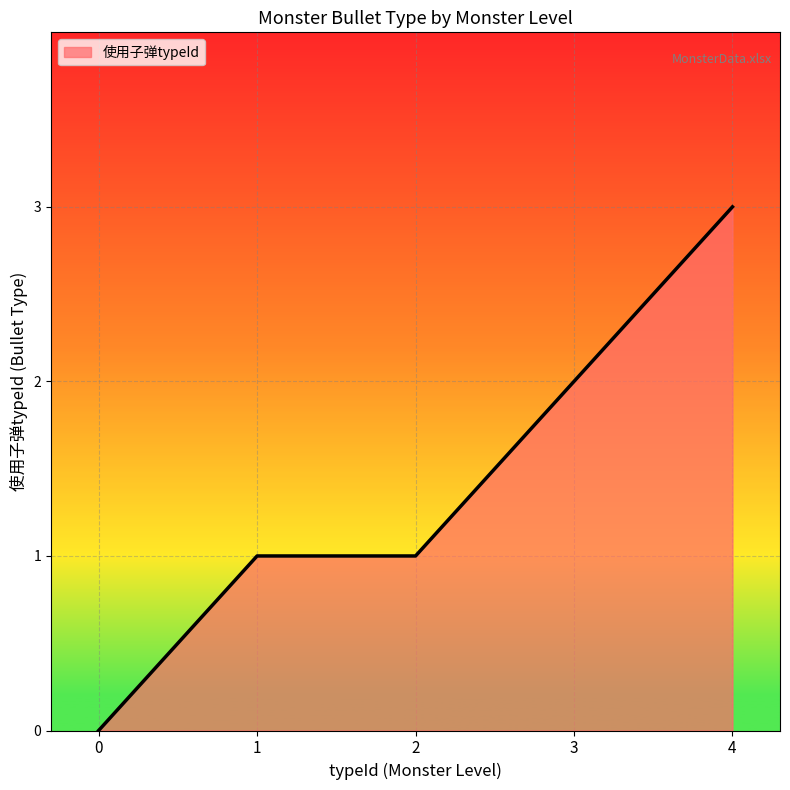

What is the greatest value displayed?

3